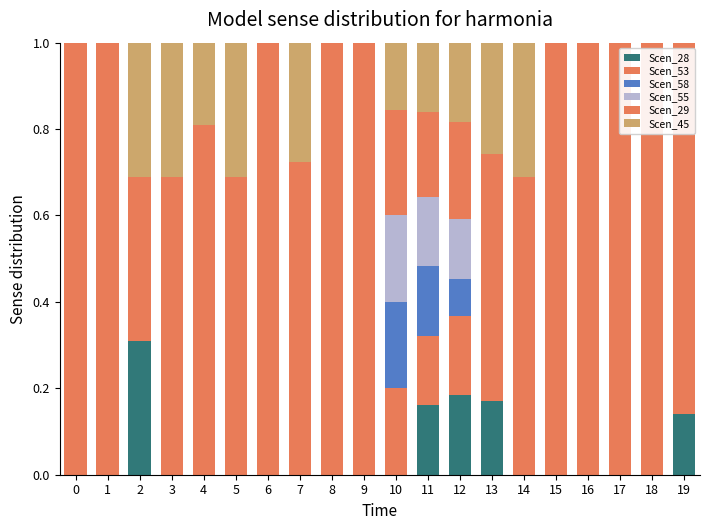

Which series has the largest range (max minus min)?

Scen_29